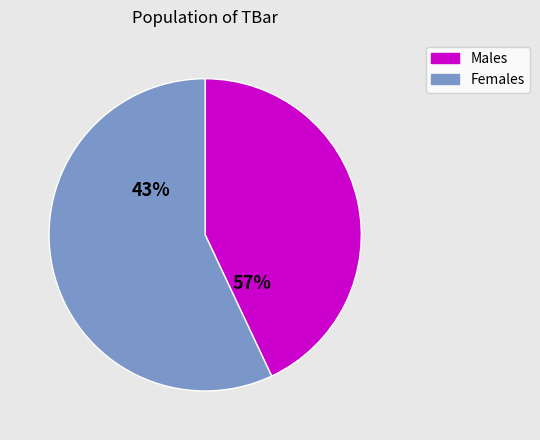

True or false: 11 accounts for 16% of the total.

False